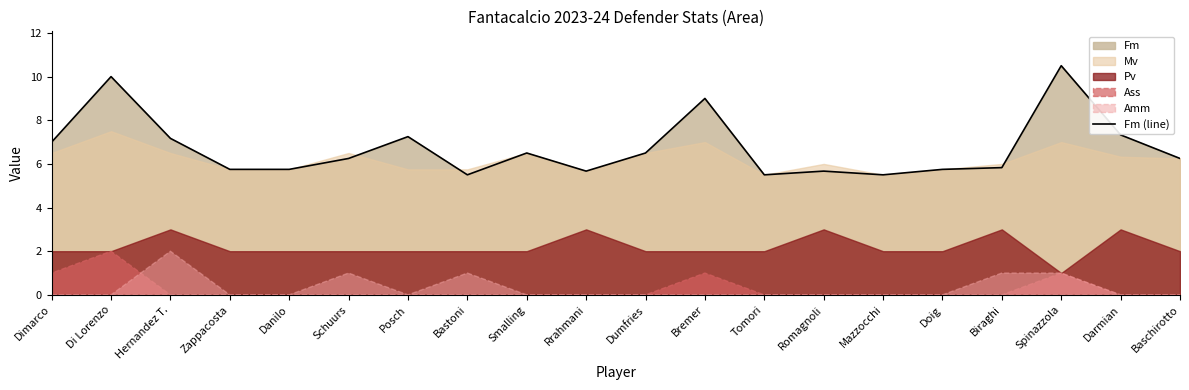

Between Posch and Biraghi, which is larger?

Posch